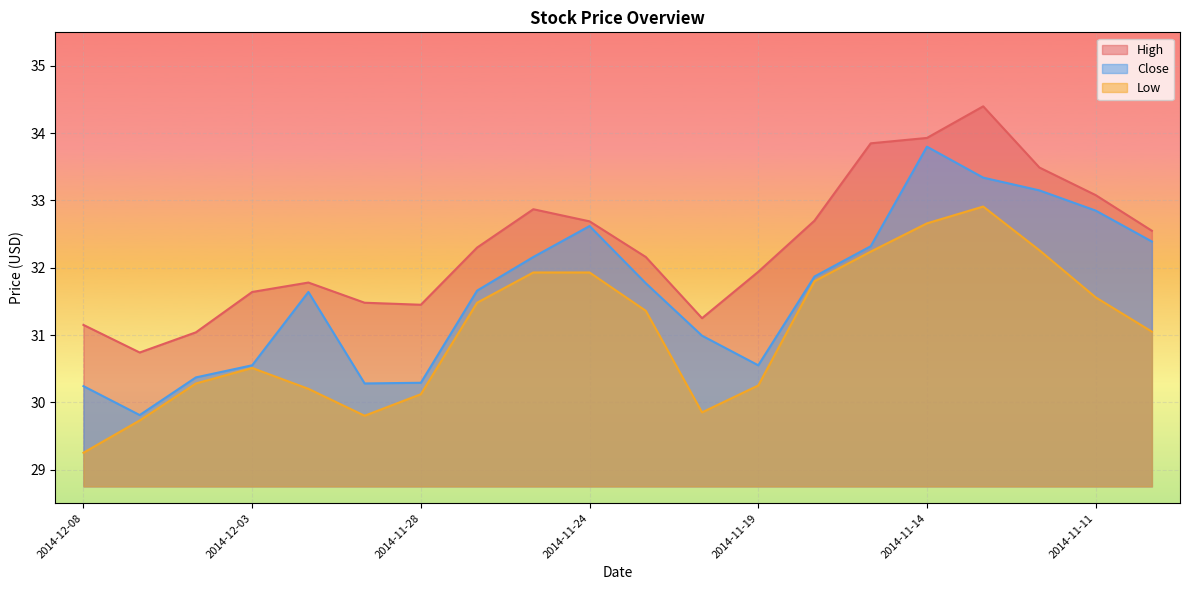

What is the value of the Low point at the 13th from the left?

30.2